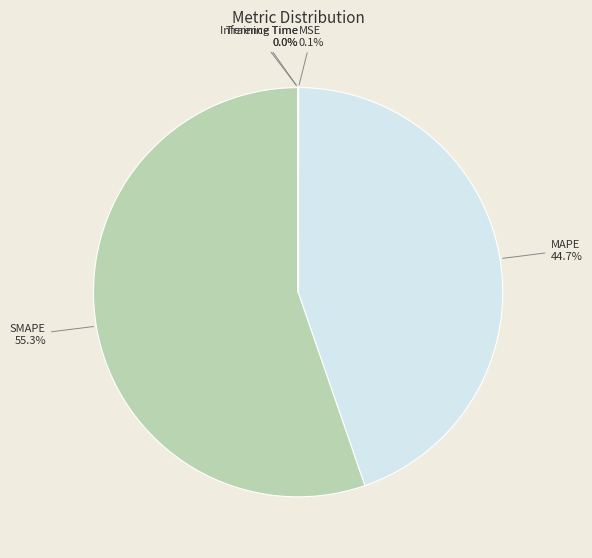

Which category has the biggest portion of the pie?

SMAPE